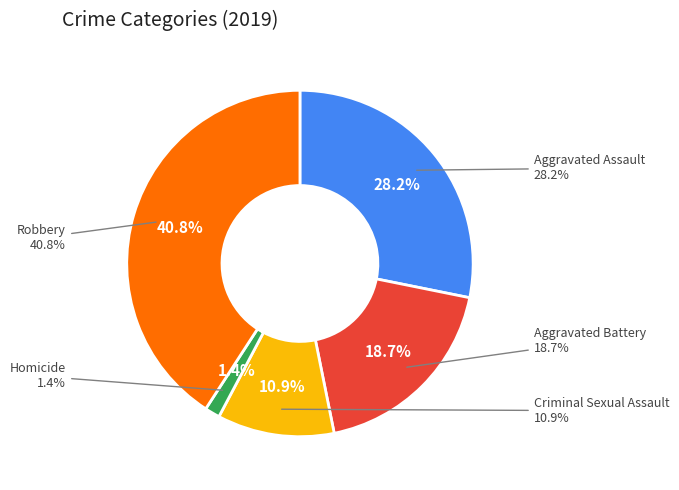

What is the largest slice in the pie chart?

Robbery